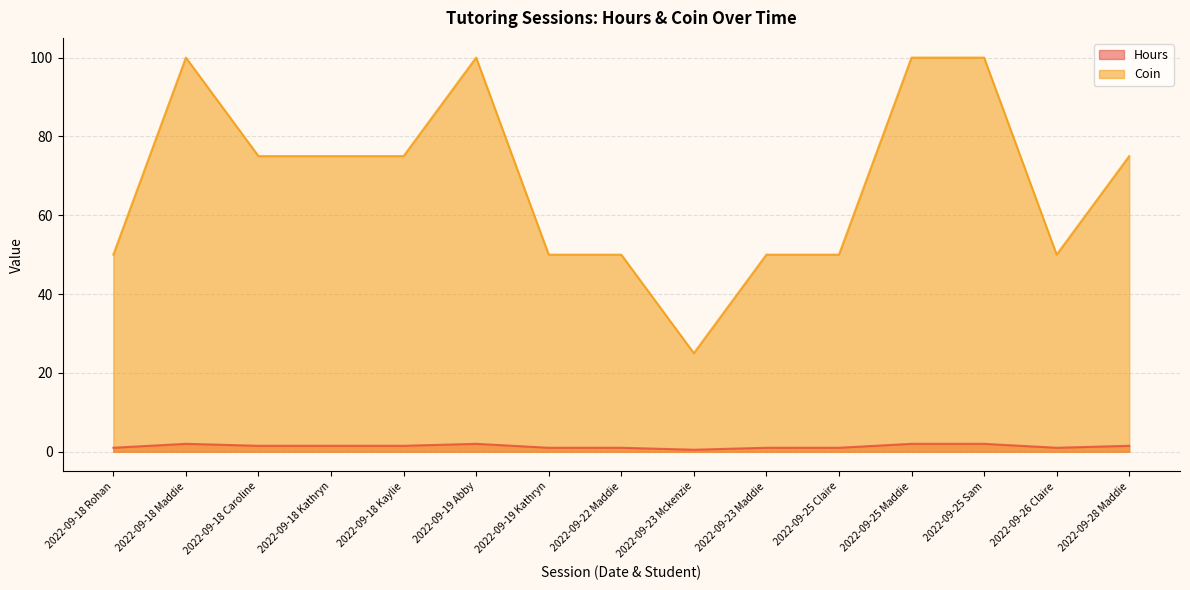

What is the average value of the Coin series?

68.3